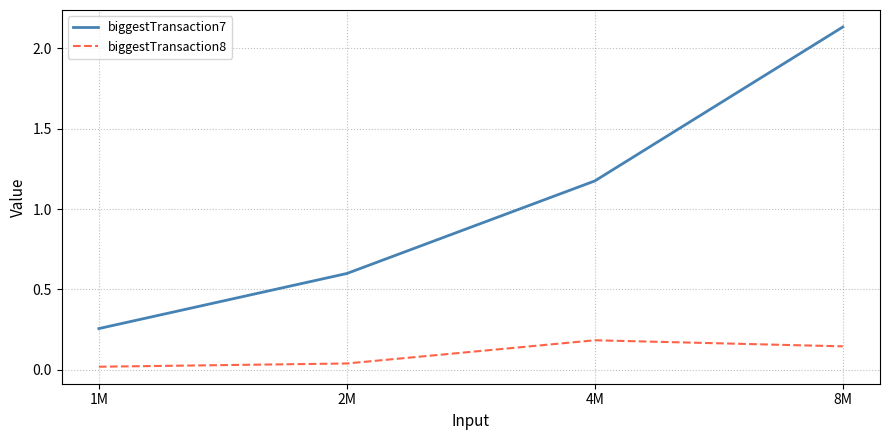

True or false: biggestTransaction8 and biggestTransaction7 cross at least once.

False